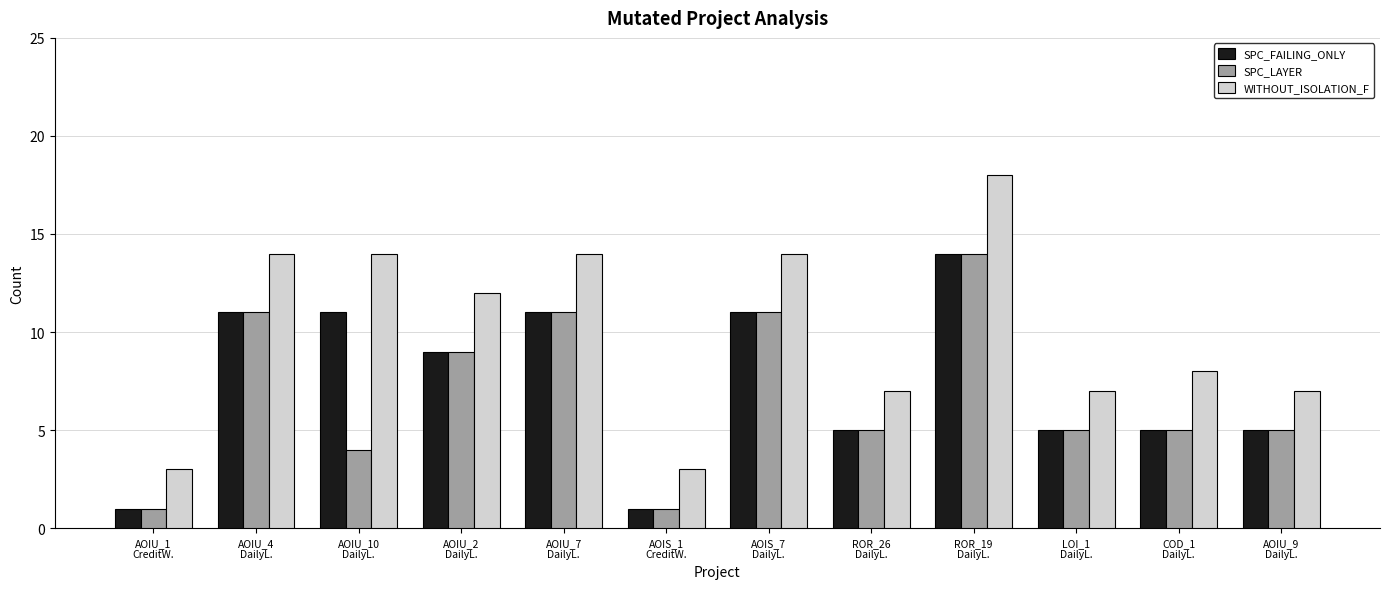

Which series has the widest spread of values?

WITHOUT_ISOLATION_F